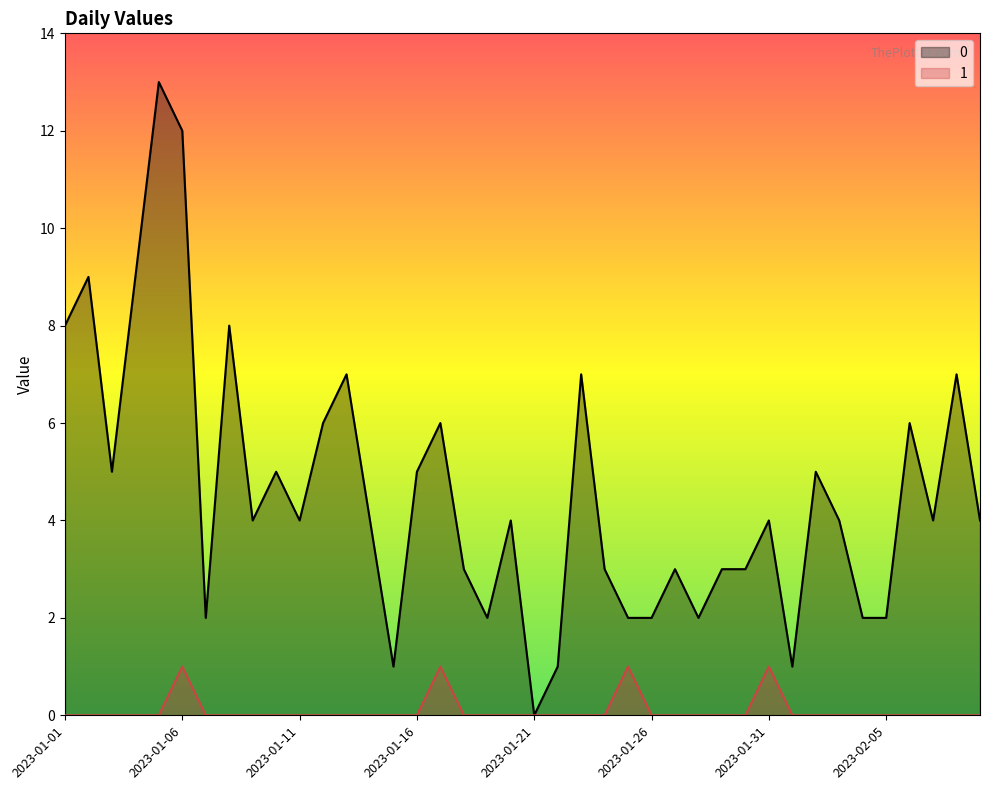

Rank the series by their maximum value, from highest to lowest.

0, 1